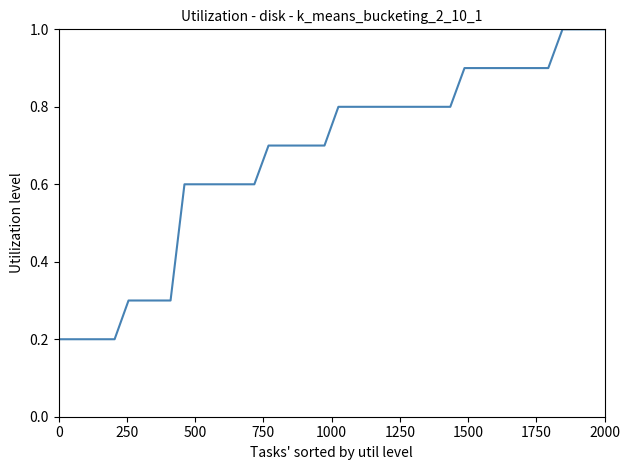

What is the greatest value displayed?

1.0